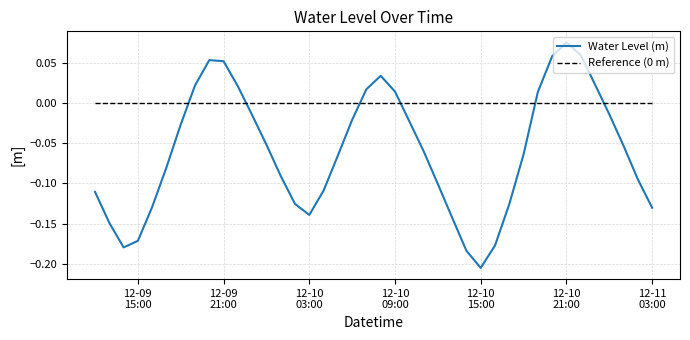

In Water Level (m), how many points are higher than both neighbors (excluding endpoints)?

3